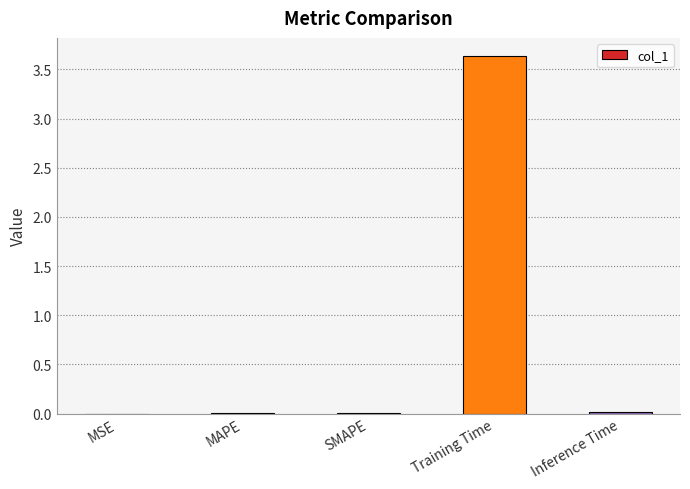

Which label corresponds to the largest value in the chart?

Training Time